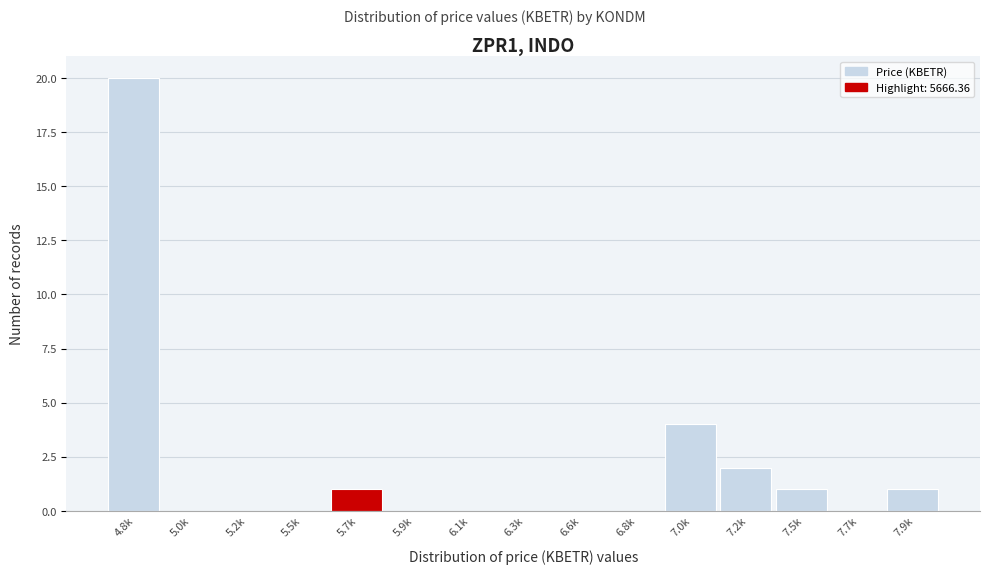

Reading left to right, extract all data points from this chart.

4.8k=20	5.0k=0	5.2k=0	5.5k=0	5.7k=1	5.9k=0	6.1k=0	6.3k=0	6.6k=0	6.8k=0	7.0k=4	7.2k=2	7.5k=1	7.7k=0	7.9k=1